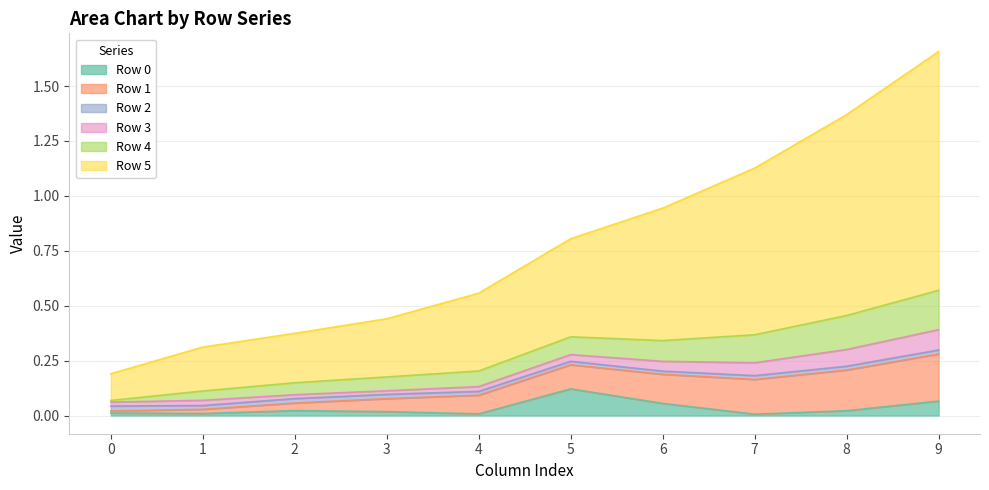

Rank the series at 8 from lowest to highest value.

Row 2, Row 0, Row 3, Row 4, Row 1, Row 5